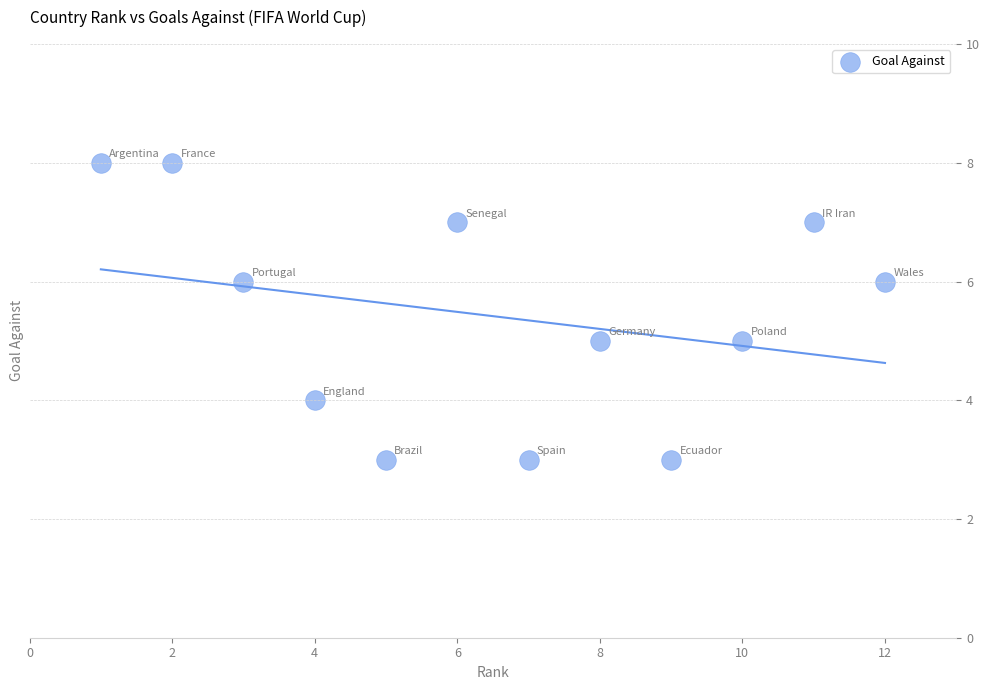

What is the range of X values (max minus min)?

11